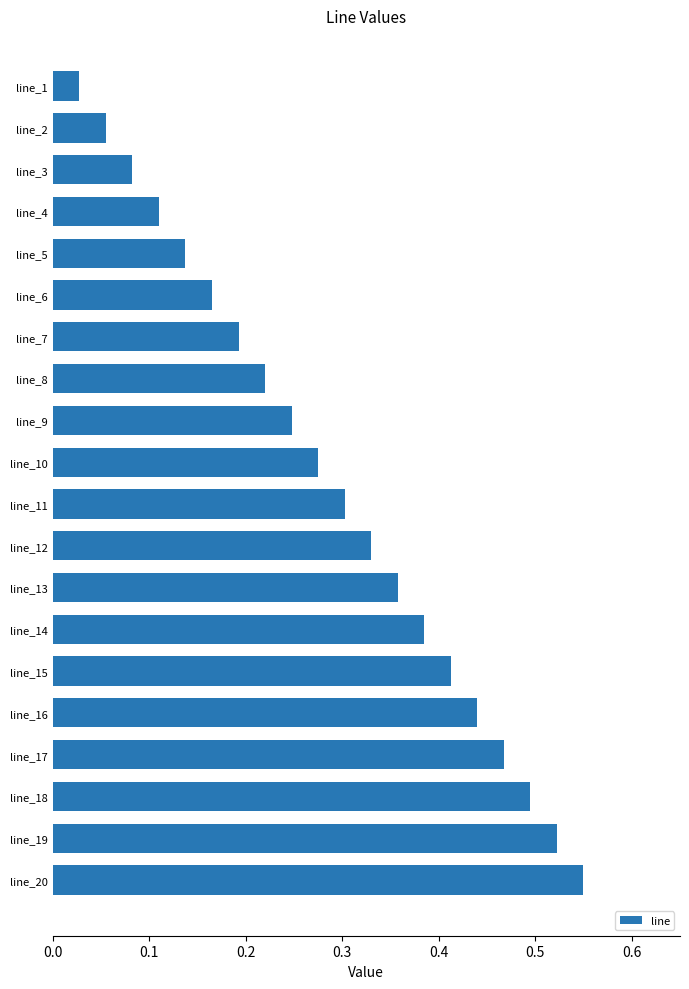

What is the sum of all values?

5.8